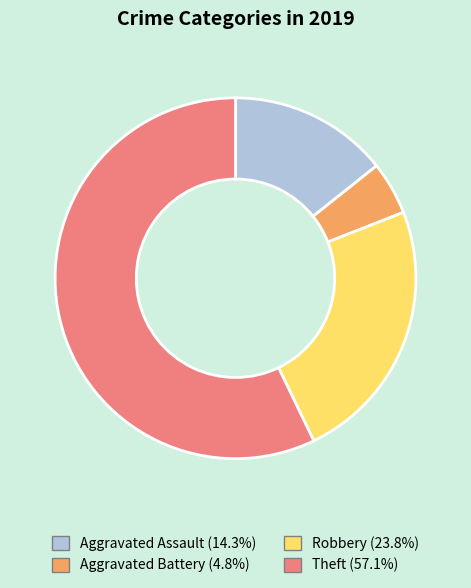

Which has a higher value, Theft or Aggravated Battery?

Theft